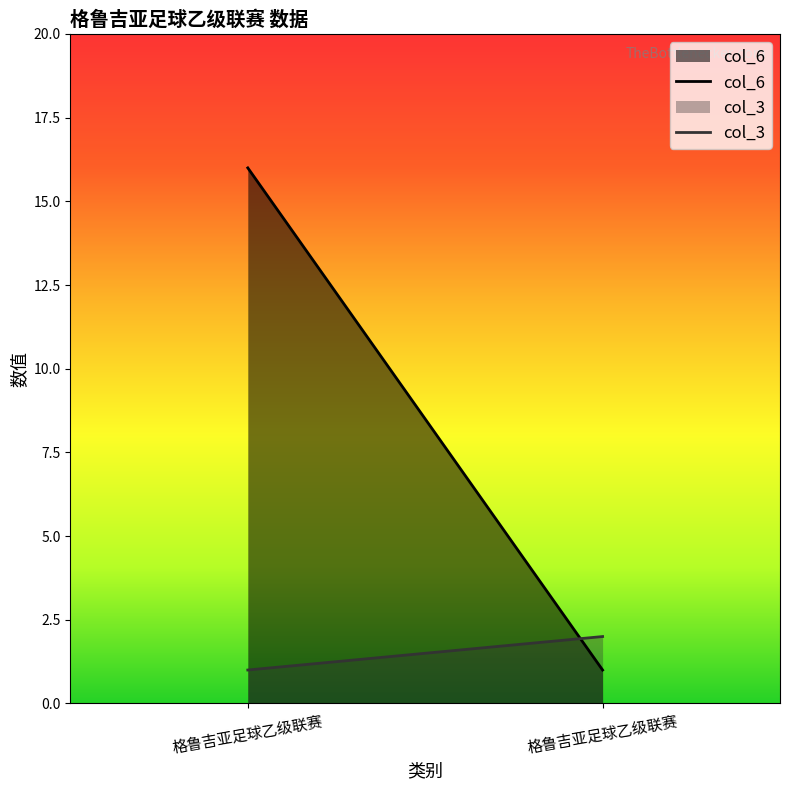

What are all the series names shown in the legend?

col_6, col_3